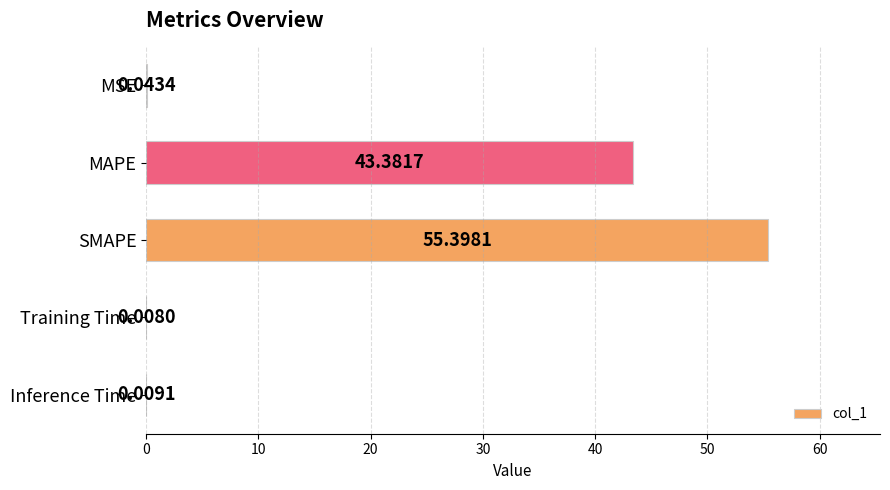

At which label is the value closest to 27?

MAPE